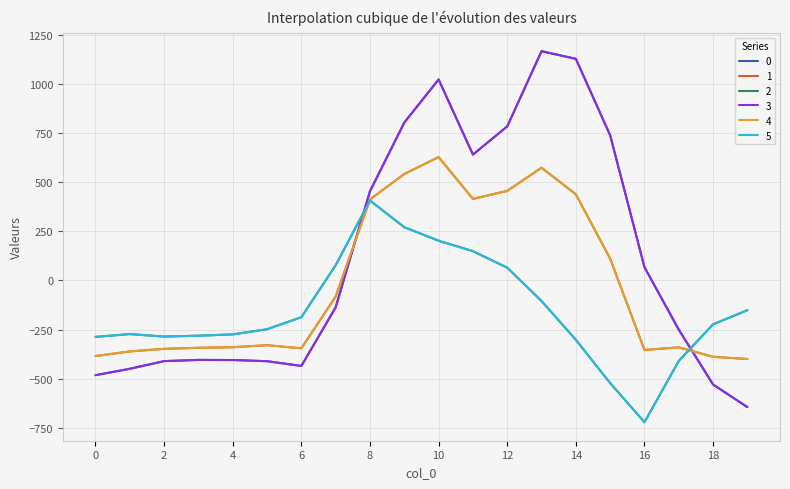

Reading left to right, extract all data points from this chart.

0: -482.0	-449.5	-410.3	-404.4	-404.9	-410.8	-435.0	-136.4	454.2	804.0	1023.2	640.9	784.4	1167.2	1128.3	739.0	67.6	-250.3	-529.6	-644.5
1: -384.6	-361.1	-347.9	-342.7	-339.6	-329.5	-345.2	-81.6	412.6	542.1	628.1	415.4	456.1	574.0	438.6	111.1	-353.7	-340.1	-388.5	-399.7
2: -287.1	-272.7	-285.5	-281.0	-274.4	-248.1	-187.1	77.9	407.2	271.1	202.5	149.1	65.2	-104.4	-301.9	-522.2	-721.2	-409.5	-223.1	-151.1
3: -482.0	-449.5	-410.3	-404.4	-404.9	-410.8	-435.0	-136.4	454.2	804.0	1023.2	640.9	784.4	1167.2	1128.3	739.0	67.6	-250.3	-529.6	-644.5
4: -384.6	-361.1	-347.9	-342.7	-339.6	-329.5	-345.2	-81.6	412.6	542.1	628.1	415.4	456.1	574.0	438.6	111.1	-353.7	-340.1	-388.5	-399.7
5: -287.1	-272.7	-285.5	-281.0	-274.4	-248.1	-187.1	77.9	407.2	271.1	202.5	149.1	65.2	-104.4	-301.9	-522.2	-721.2	-409.5	-223.1	-151.1